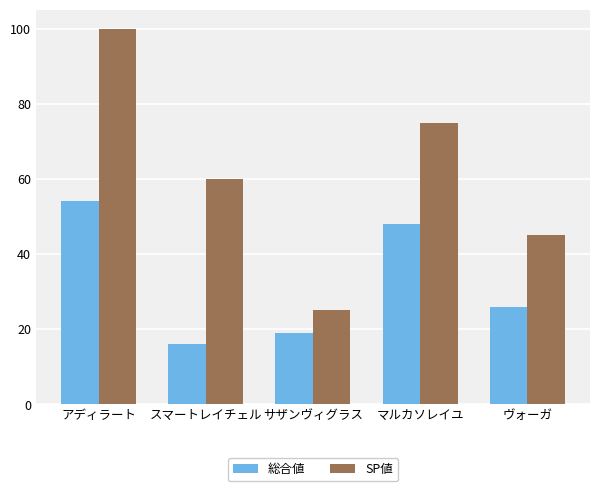

True or false: SP値 has a value of 45 at ヴォーガ.

True